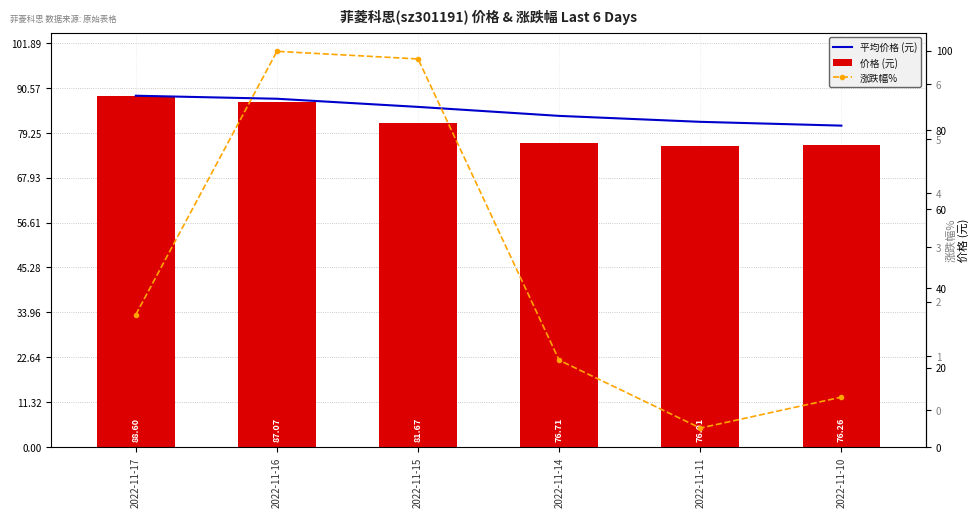

Is the value of 平均价格 (元) at 2022-11-16 greater than the value of 价格 (元) at 2022-11-11?

Yes